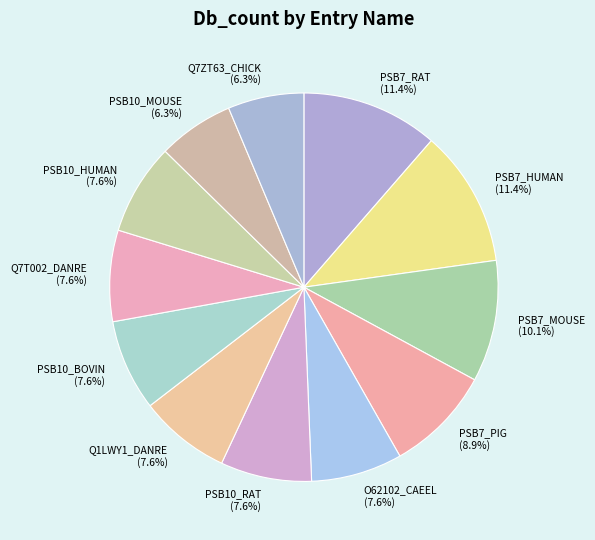

Is there any slice that represents more than half of the pie?

No